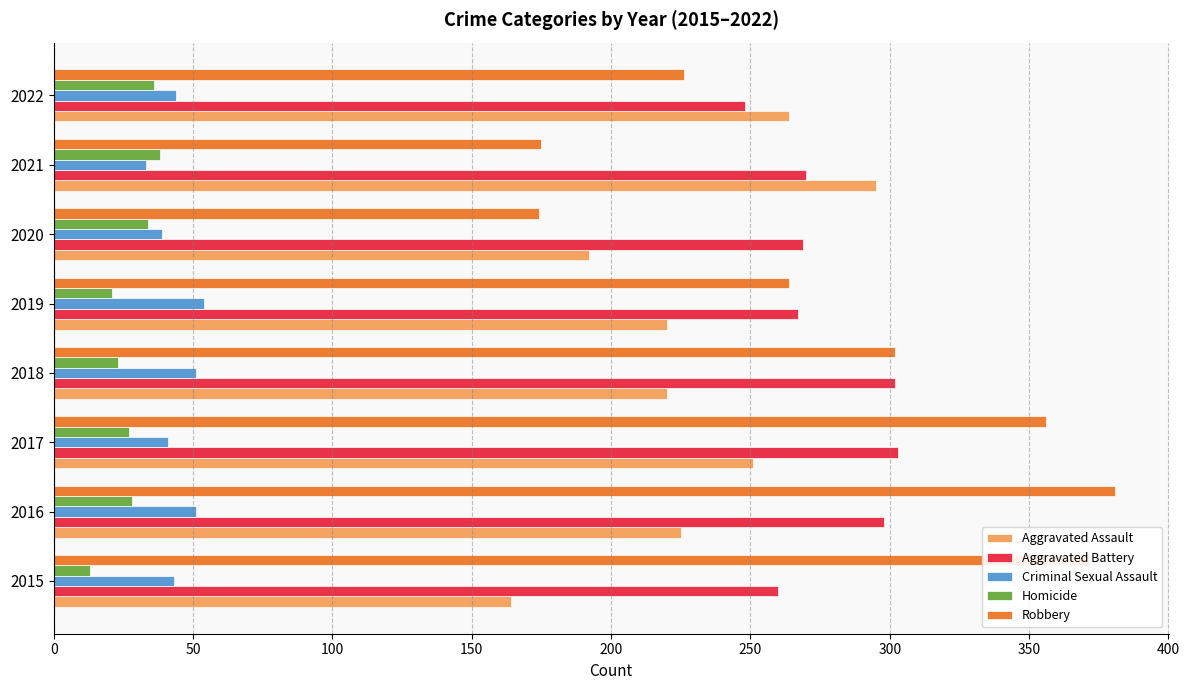

Which series has the largest total across all categories?

Robbery